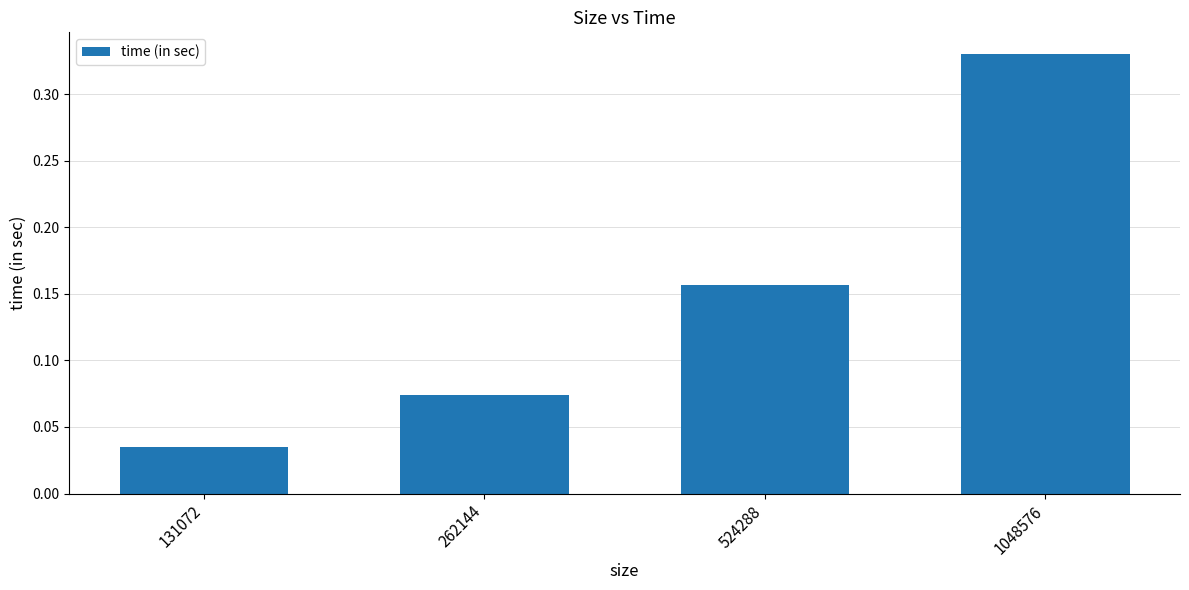

Rank the categories by value from lowest to highest.

131072, 262144, 524288, 1048576